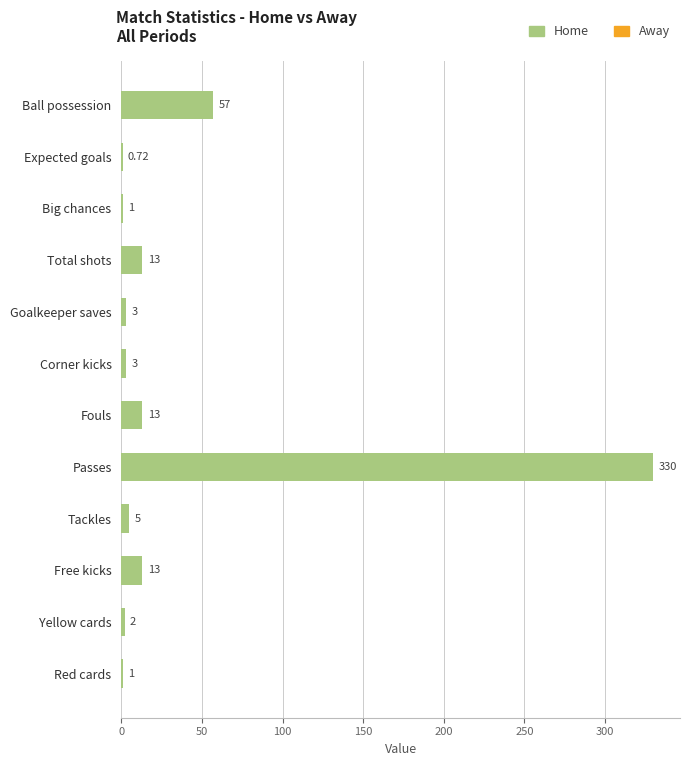

What is the change in value from Ball possession to Big chances?

-56.0